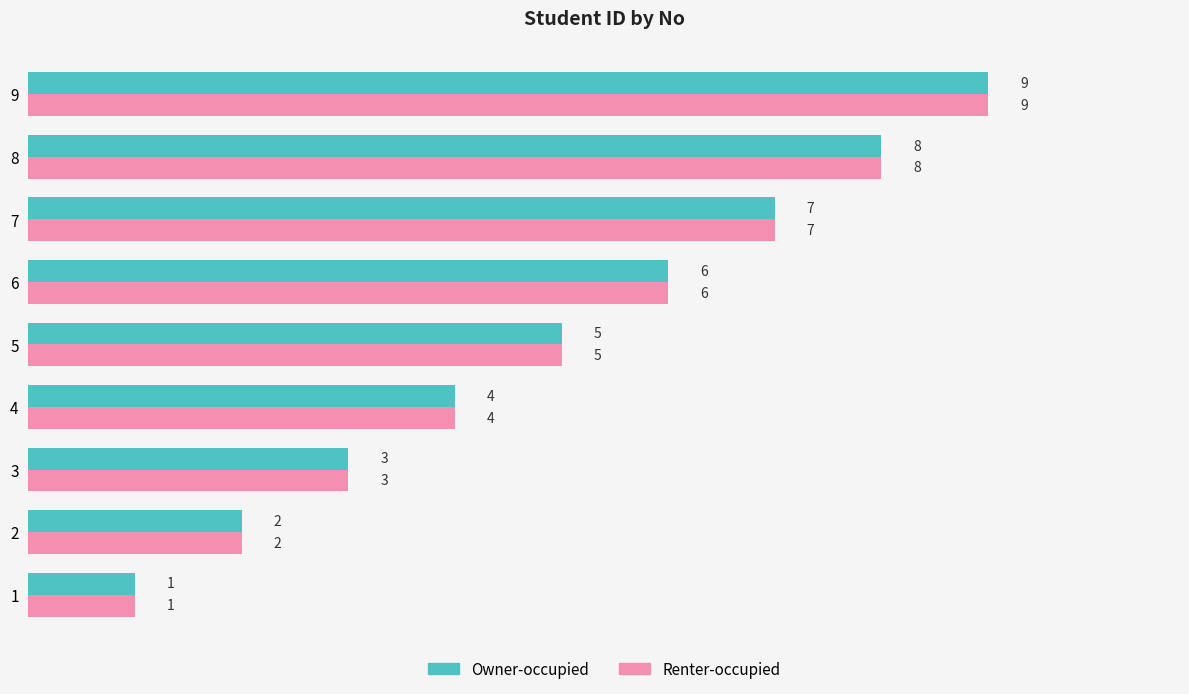

Is the value of Renter-occupied at 1 greater than the value of Owner-occupied at 2?

No